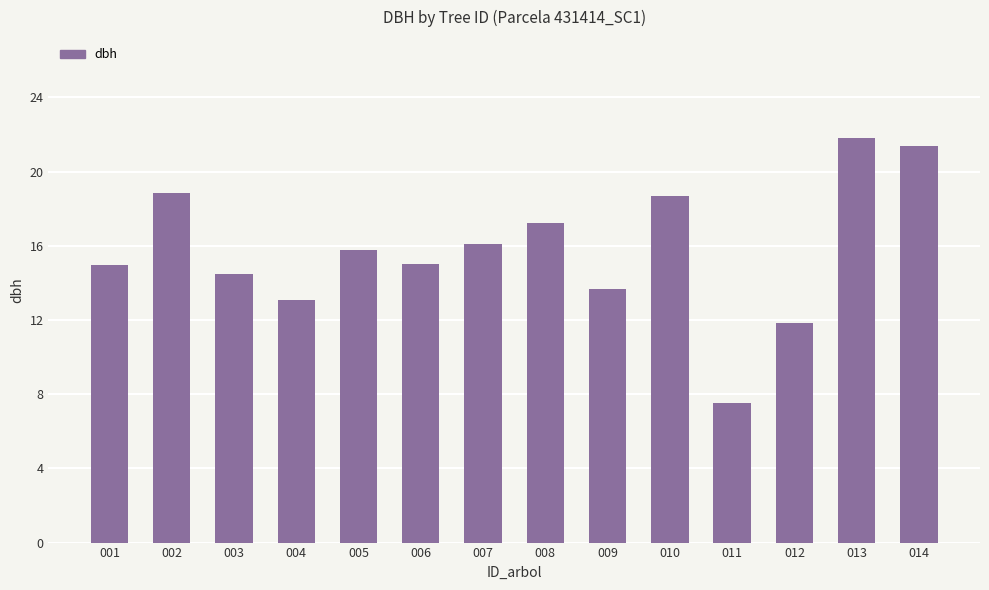

What is the average value?

15.8